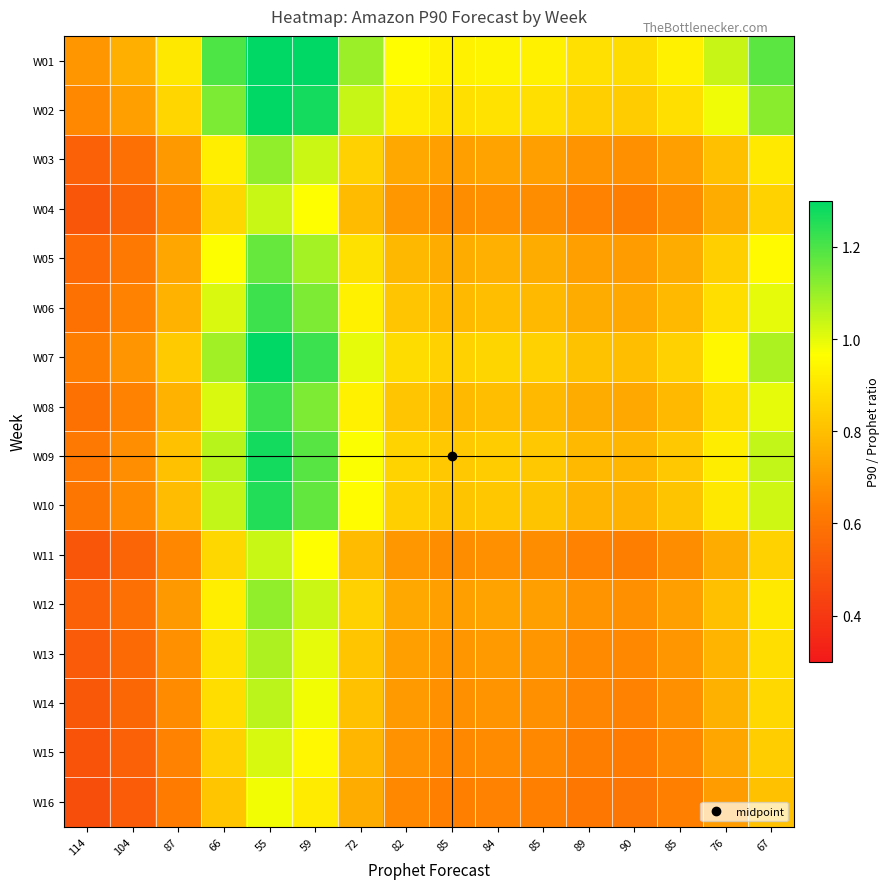

Reading left to right, what are all the values shown in this chart?

W01: 114=0.7	104=0.8	87=0.9	66=1.2	55=1.4	59=1.3	72=1.1	82=1.0	85=0.9	84=0.9	85=0.9	89=0.9	90=0.9	85=0.9	76=1.0	67=1.2
W02: 114=0.7	104=0.7	87=0.9	66=1.1	55=1.4	59=1.3	72=1.0	82=0.9	85=0.9	84=0.9	85=0.9	89=0.8	90=0.8	85=0.9	76=1.0	67=1.1
W03: 114=0.5	104=0.6	87=0.7	66=0.9	55=1.1	59=1.0	72=0.8	82=0.7	85=0.7	84=0.7	85=0.7	89=0.7	90=0.7	85=0.7	76=0.8	67=0.9
W04: 114=0.5	104=0.5	87=0.7	66=0.9	55=1.0	59=1.0	72=0.8	82=0.7	85=0.7	84=0.7	85=0.7	89=0.6	90=0.6	85=0.7	76=0.8	67=0.9
W05: 114=0.6	104=0.6	87=0.7	66=1.0	55=1.2	59=1.1	72=0.9	82=0.8	85=0.8	84=0.8	85=0.8	89=0.7	90=0.7	85=0.8	76=0.8	67=1.0
W06: 114=0.6	104=0.6	87=0.8	66=1.0	55=1.2	59=1.1	72=0.9	82=0.8	85=0.8	84=0.8	85=0.8	89=0.8	90=0.7	85=0.8	76=0.9	67=1.0
W07: 114=0.6	104=0.7	87=0.8	66=1.1	55=1.3	59=1.2	72=1.0	82=0.9	85=0.8	84=0.9	85=0.8	89=0.8	90=0.8	85=0.8	76=0.9	67=1.1
W08: 114=0.6	104=0.6	87=0.8	66=1.0	55=1.2	59=1.1	72=0.9	82=0.8	85=0.8	84=0.8	85=0.8	89=0.8	90=0.7	85=0.8	76=0.9	67=1.0
W09: 114=0.6	104=0.7	87=0.8	66=1.1	55=1.3	59=1.2	72=1.0	82=0.9	85=0.8	84=0.8	85=0.8	89=0.8	90=0.8	85=0.8	76=0.9	67=1.0
W10: 114=0.6	104=0.7	87=0.8	66=1.0	55=1.3	59=1.2	72=1.0	82=0.8	85=0.8	84=0.8	85=0.8	89=0.8	90=0.8	85=0.8	76=0.9	67=1.0
W11: 114=0.5	104=0.5	87=0.7	66=0.9	55=1.0	59=1.0	72=0.8	82=0.7	85=0.7	84=0.7	85=0.7	89=0.6	90=0.6	85=0.7	76=0.8	67=0.9
W12: 114=0.5	104=0.6	87=0.7	66=0.9	55=1.1	59=1.0	72=0.8	82=0.7	85=0.7	84=0.7	85=0.7	89=0.7	90=0.7	85=0.7	76=0.8	67=0.9
W13: 114=0.5	104=0.6	87=0.7	66=0.9	55=1.1	59=1.0	72=0.8	82=0.7	85=0.7	84=0.7	85=0.7	89=0.7	90=0.7	85=0.7	76=0.8	67=0.9
W14: 114=0.5	104=0.6	87=0.7	66=0.9	55=1.1	59=1.0	72=0.8	82=0.7	85=0.7	84=0.7	85=0.7	89=0.7	90=0.6	85=0.7	76=0.8	67=0.9
W15: 114=0.5	104=0.5	87=0.6	66=0.8	55=1.0	59=0.9	72=0.8	82=0.7	85=0.7	84=0.7	85=0.7	89=0.6	90=0.6	85=0.7	76=0.7	67=0.8
W16: 114=0.5	104=0.5	87=0.6	66=0.8	55=1.0	59=0.9	72=0.8	82=0.7	85=0.6	84=0.6	85=0.6	89=0.6	90=0.6	85=0.6	76=0.7	67=0.8